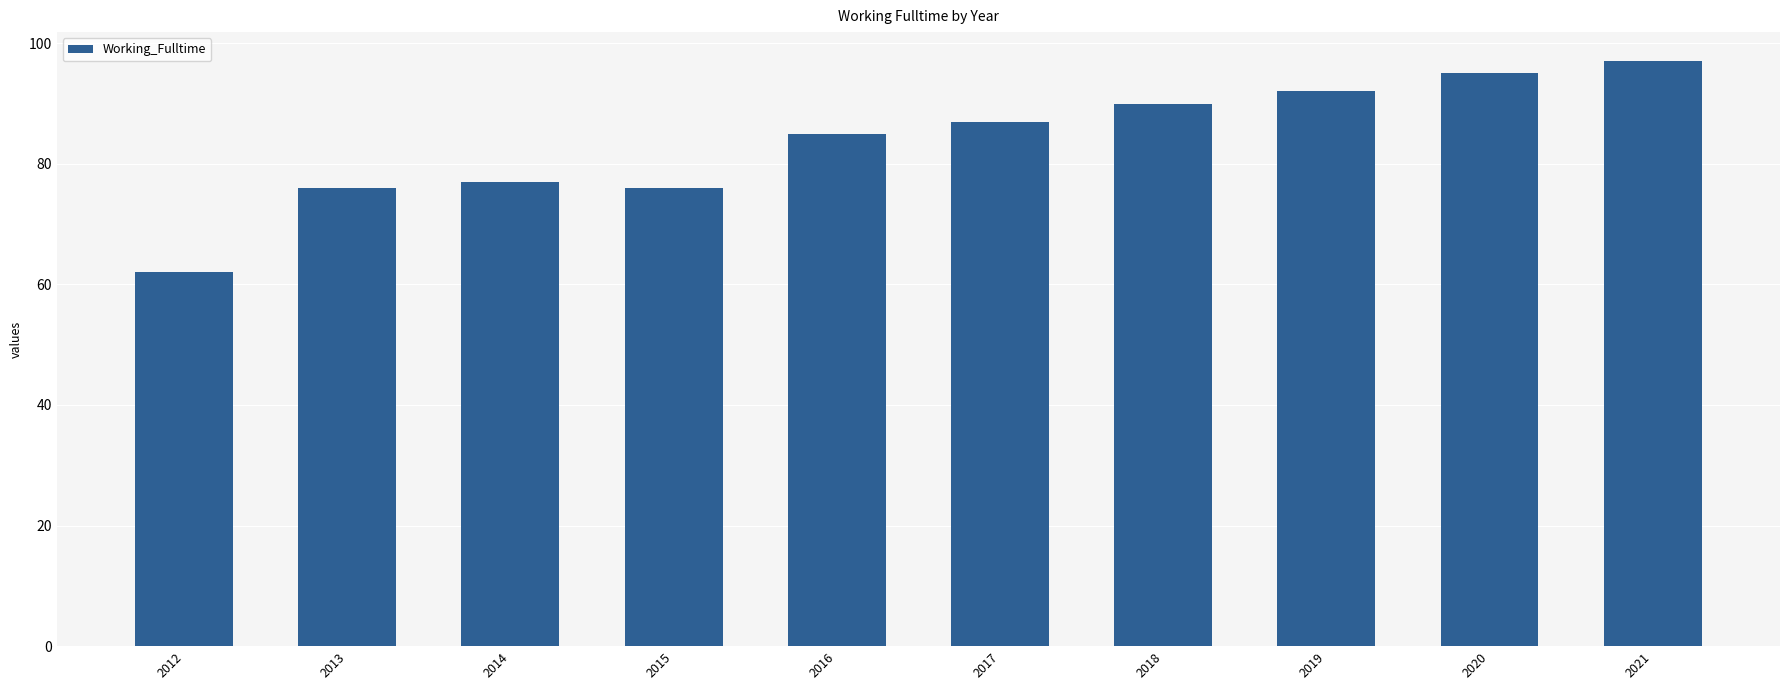

What is the value of the 1st bar from the left?

62